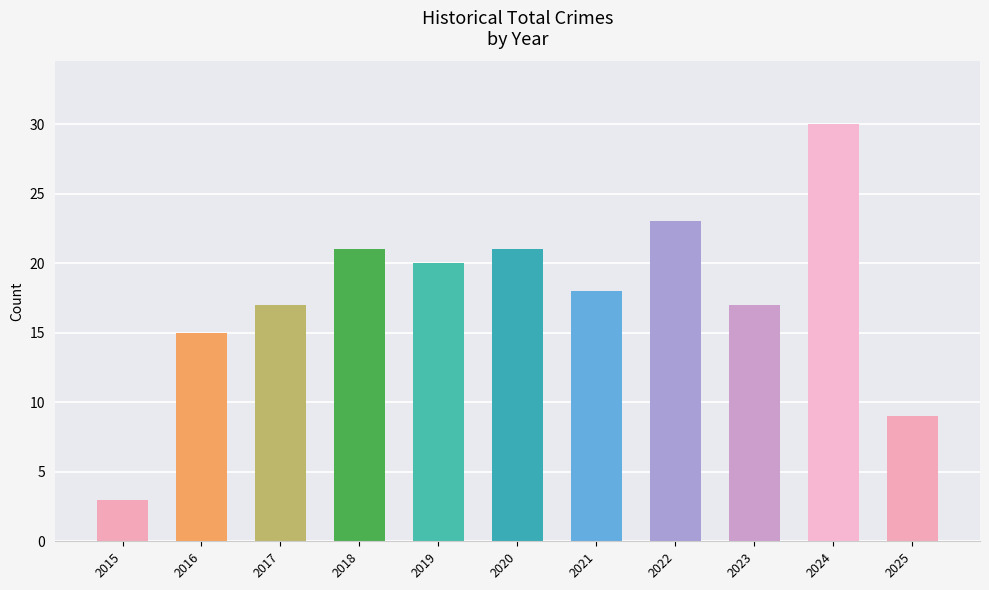

Is it true that the value at 2025 is 12?

False